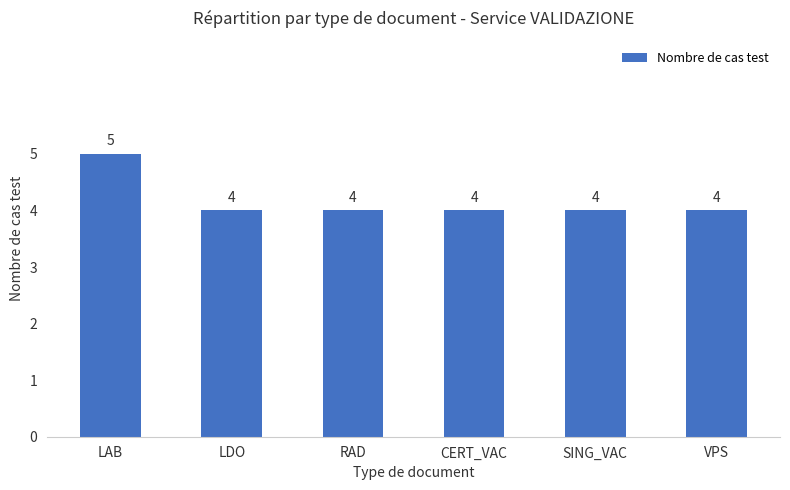

Which category has the highest value across all series?

LAB